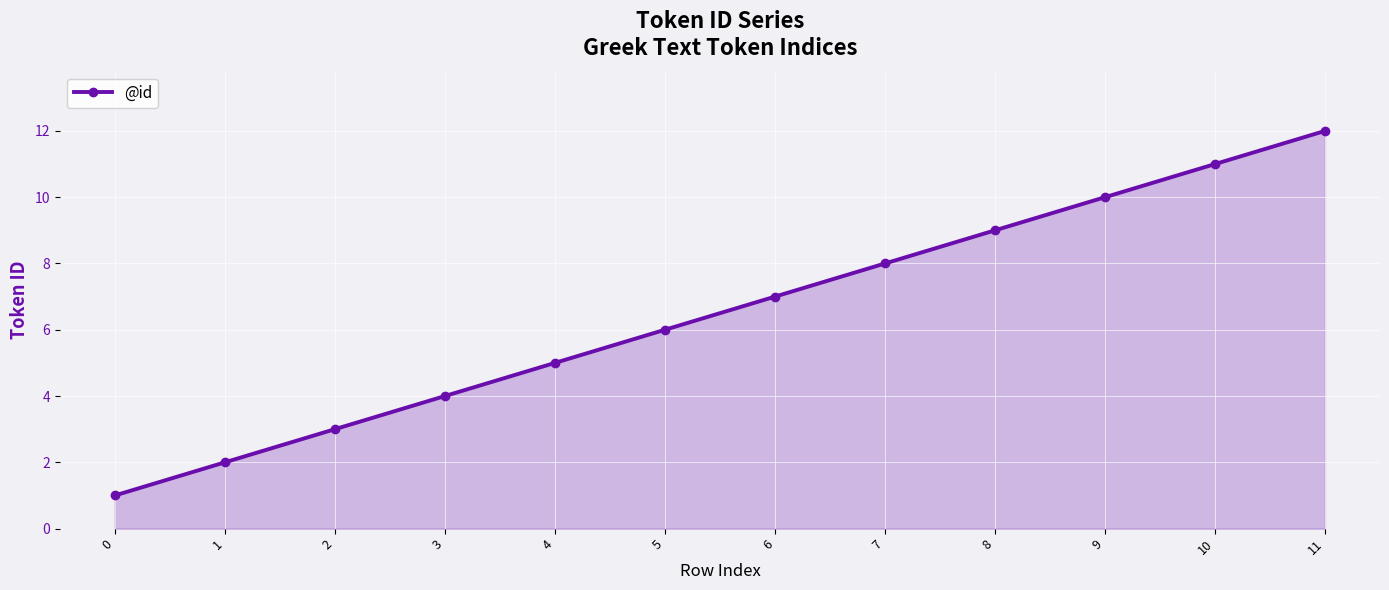

How many distinct data groups are displayed?

1